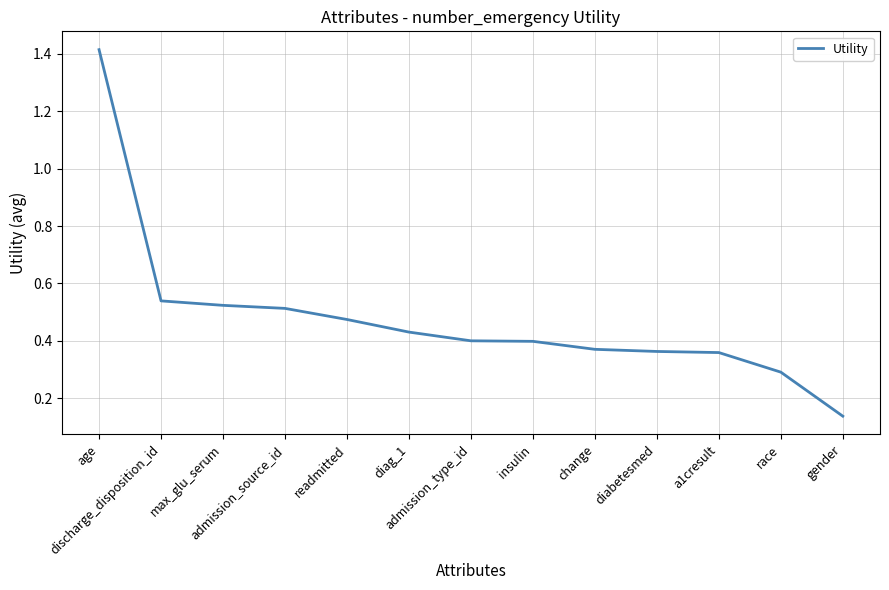

What is the label of the 1st point from the right?

gender